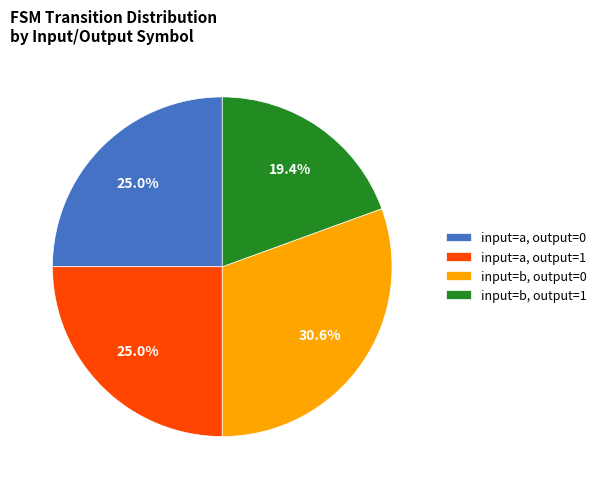

To the nearest percent, what percentage of the pie is input=b, output=1?

19%